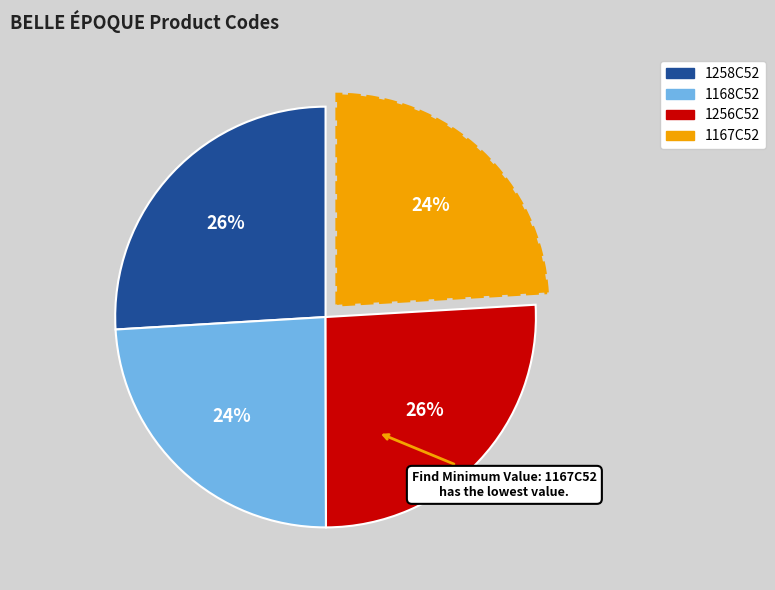

Is there a majority slice in this chart?

No